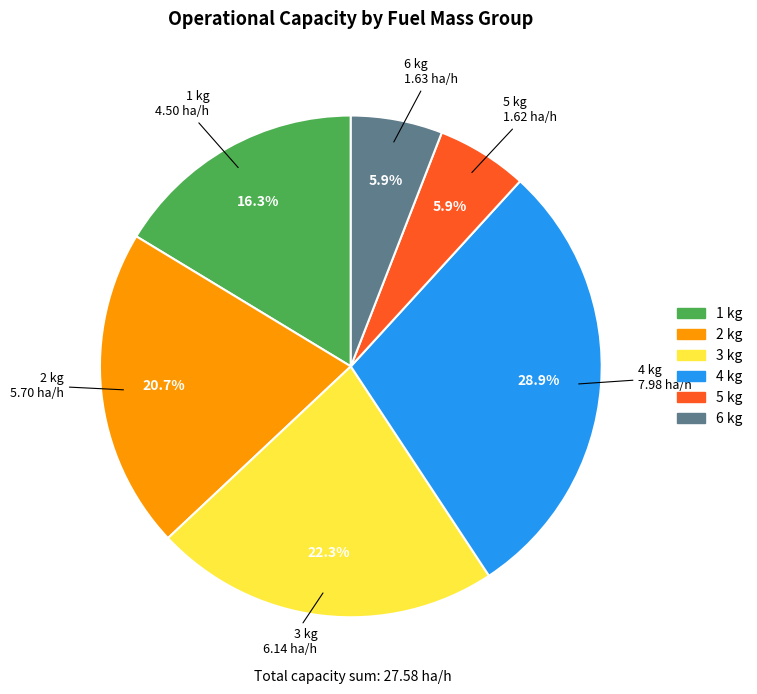

Between 6 kg and 3 kg, which is larger?

3 kg